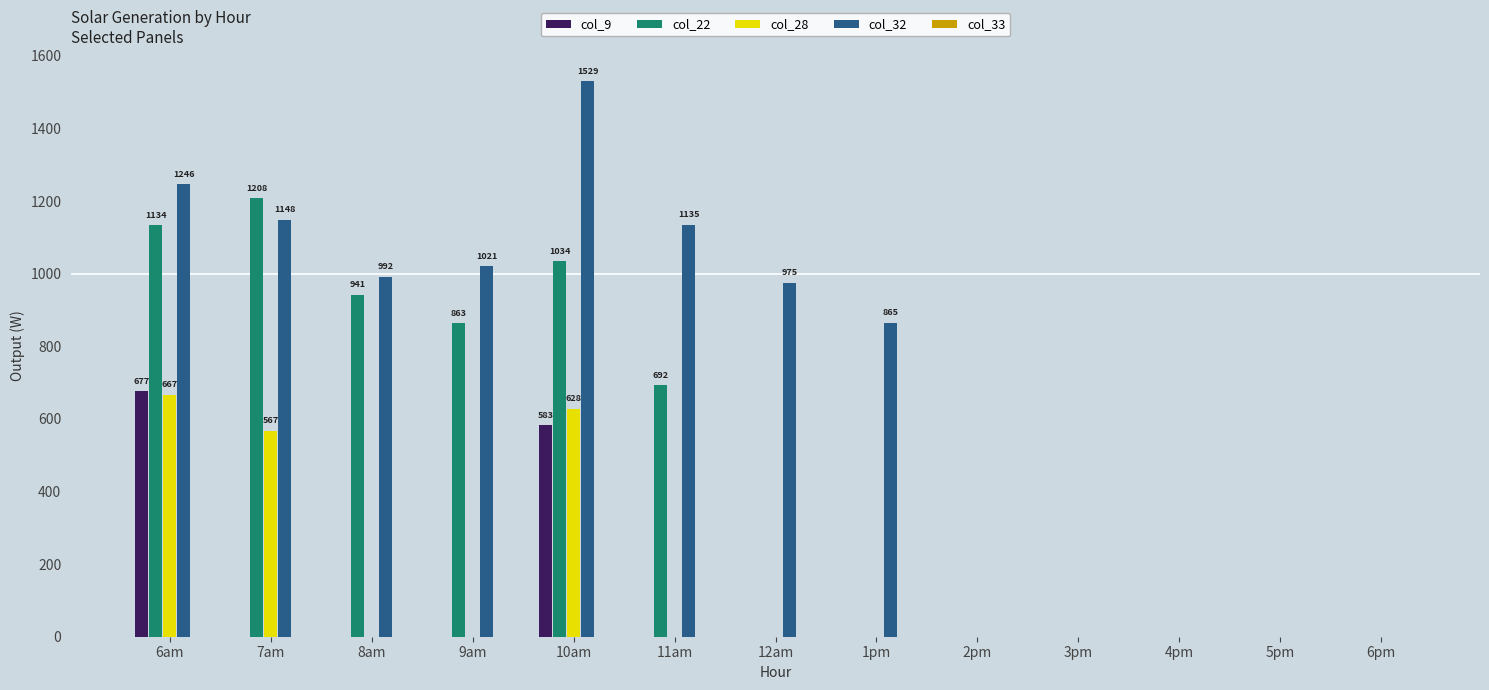

What is the greatest value displayed?

1529.3